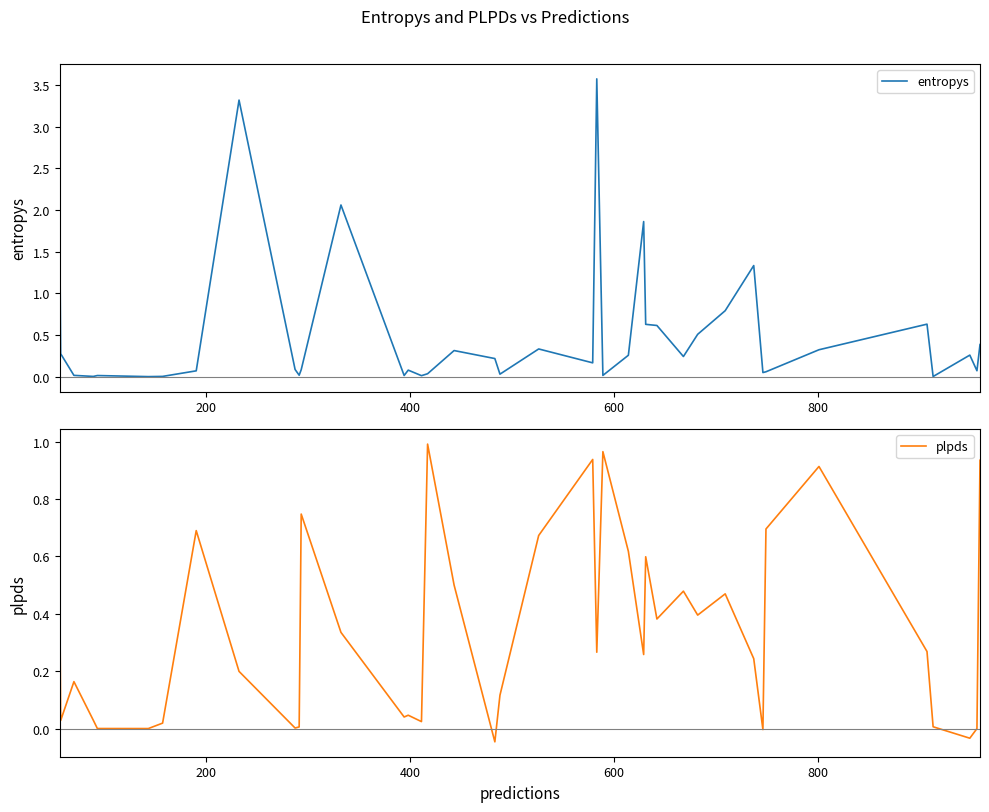

The value of entropys at 11 is 0.1. True or false?

False